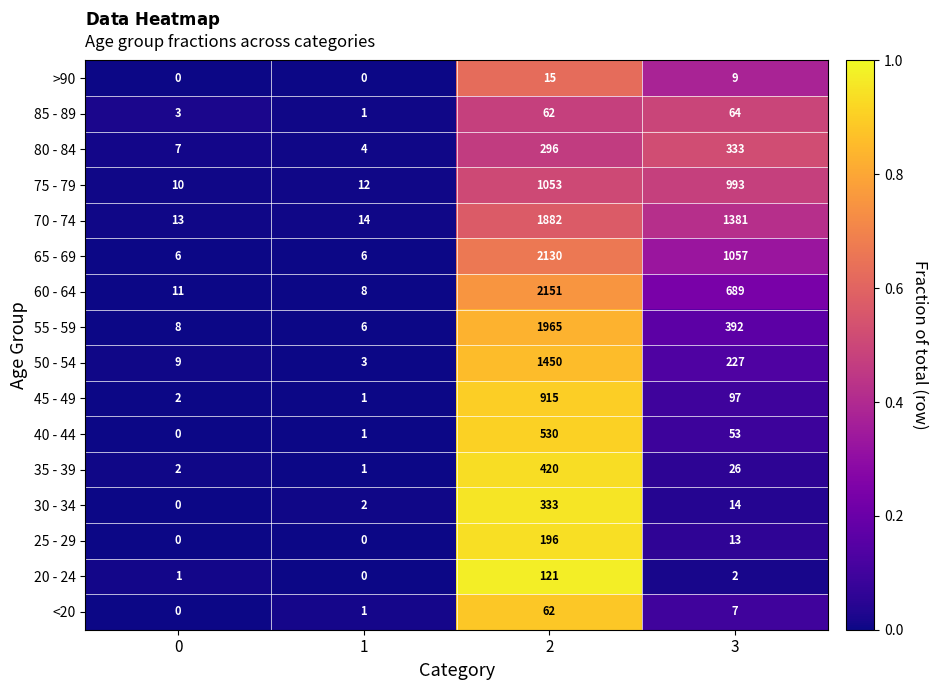

The 20 - 24 series shows 0 at 1. True or false?

True